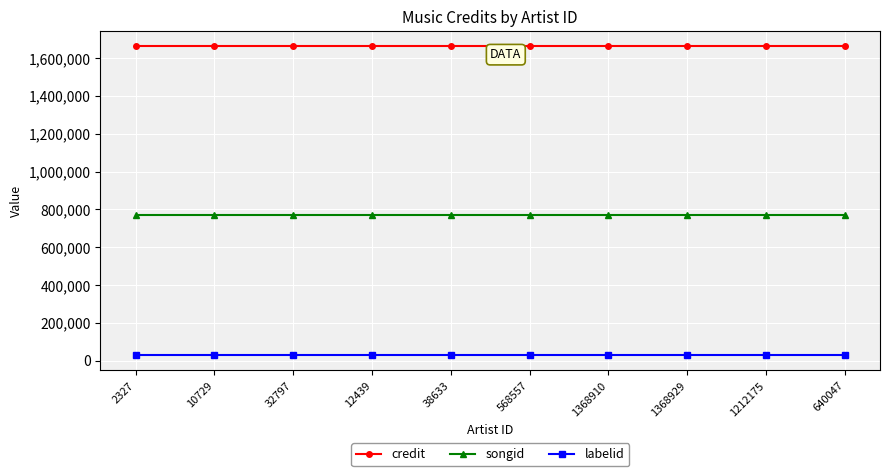

True or false: labelid has a value of 30001 at 2327.

True